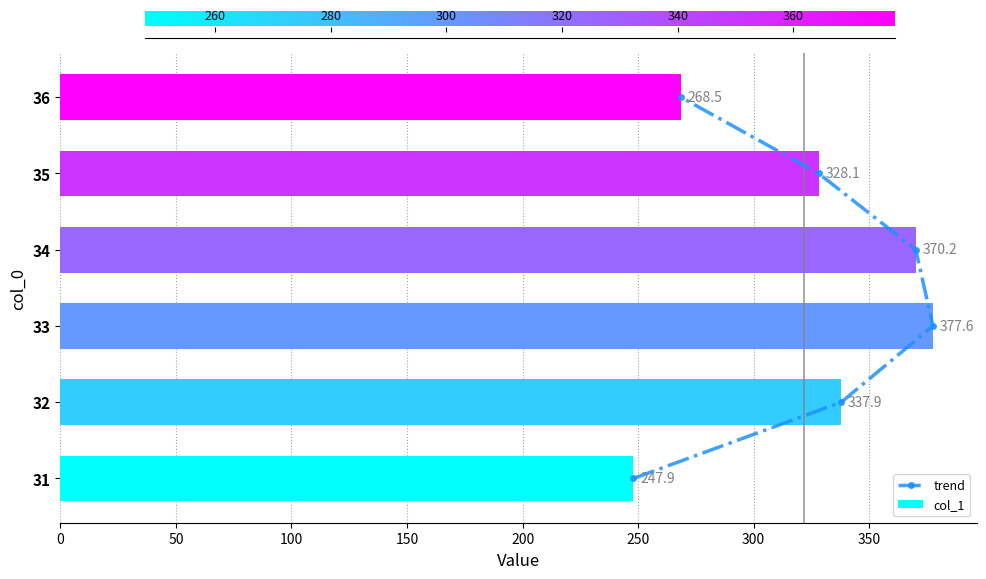

What is the average value?

321.7